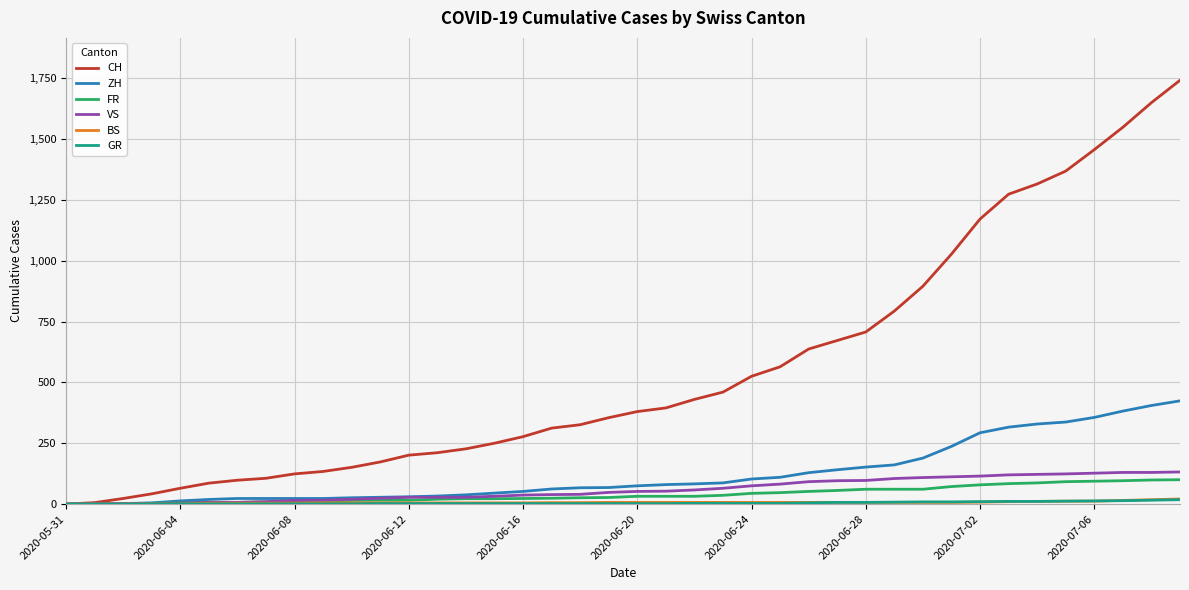

Which series has the largest total across all categories?

CH